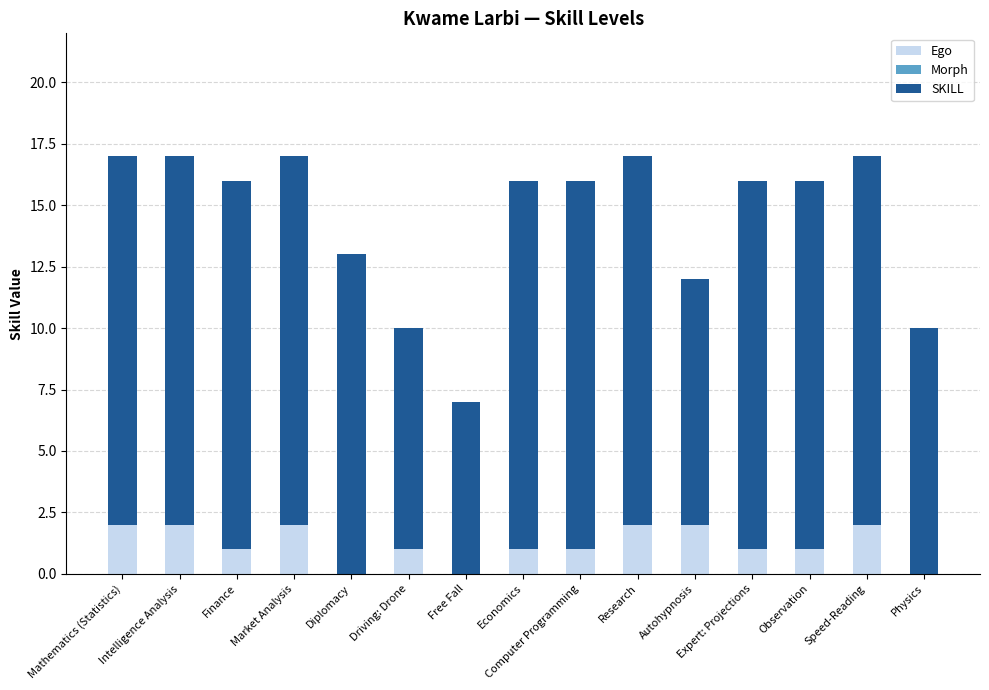

What is the sum of all Ego values?

18